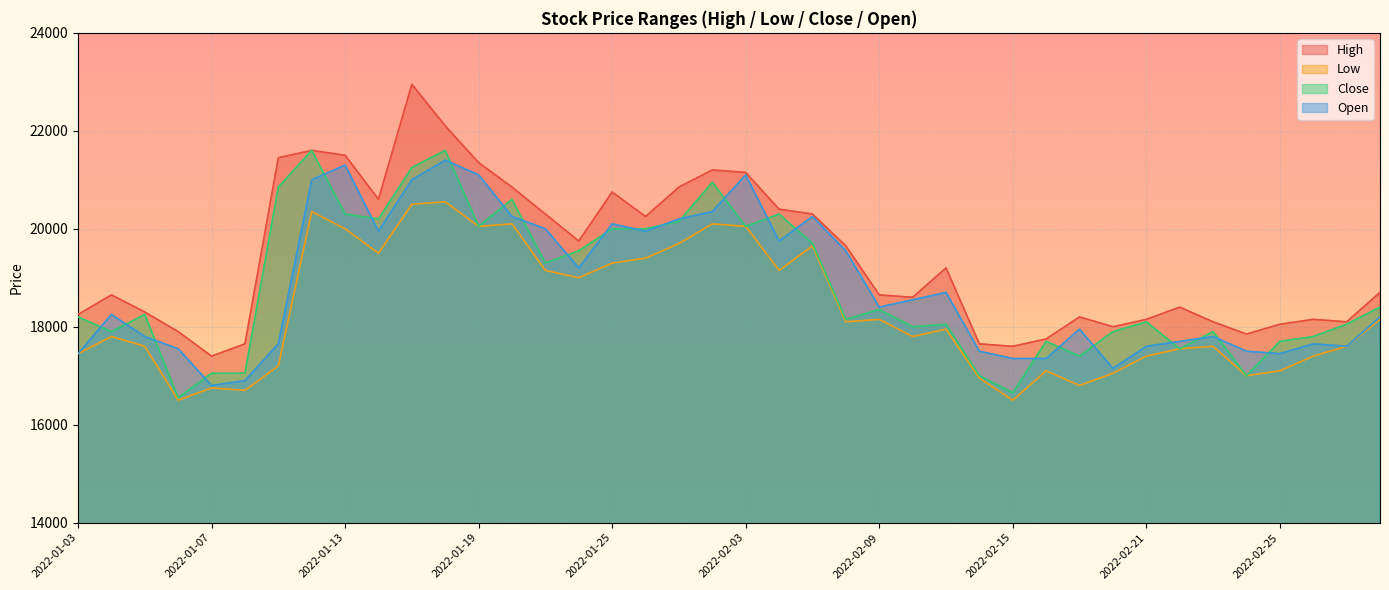

Is the value of Open at 2022-02-25 greater than the value of Low at 2022-01-25?

No